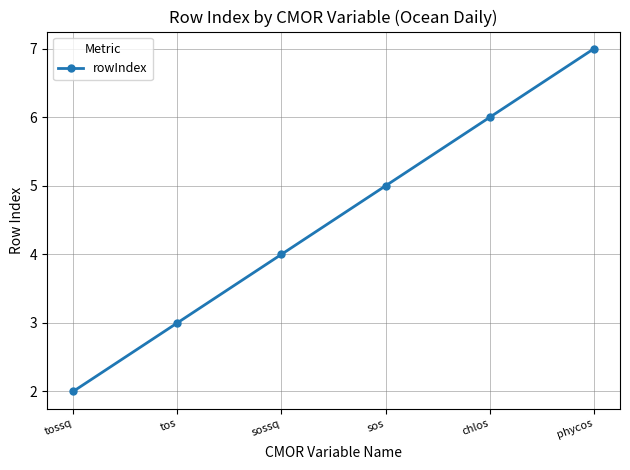

What is the difference between the second highest and minimum values?

4